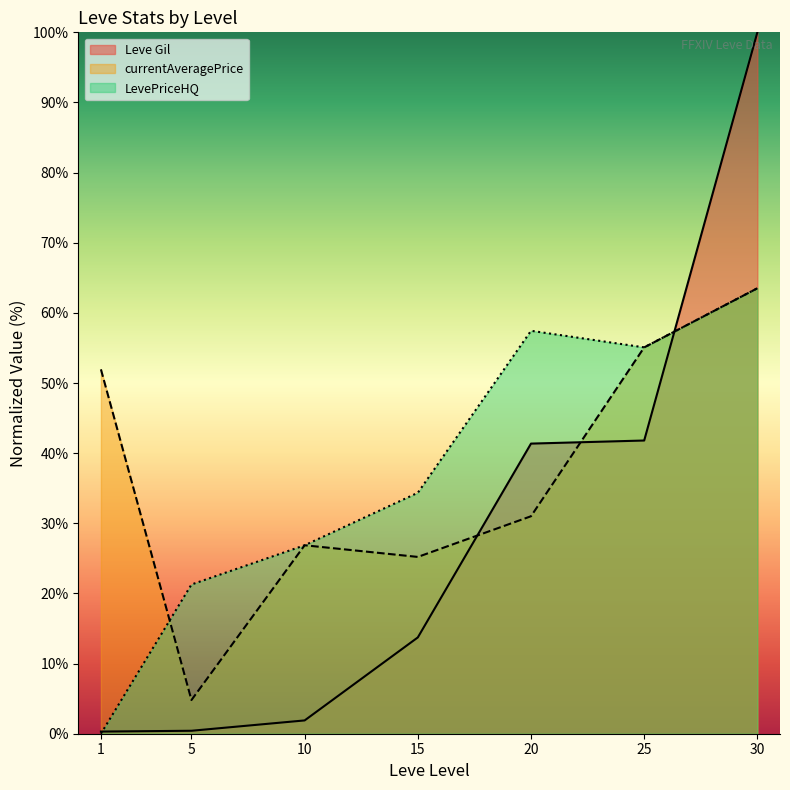

Rank the series at 1 from highest to lowest value.

currentAveragePrice, Leve Gil, LevePriceHQ